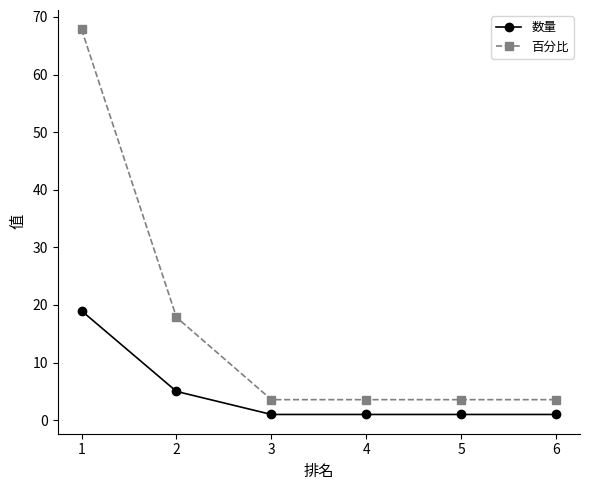

What is the average value of the 数量 series?

4.7